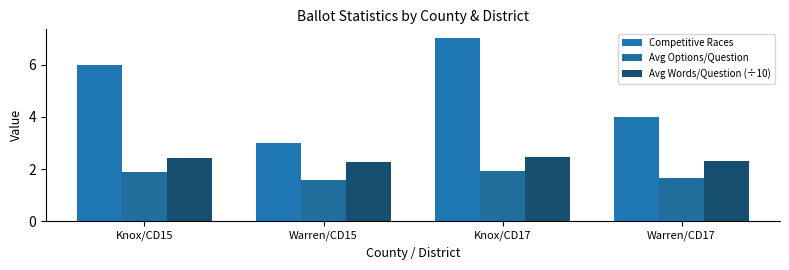

Which category has the highest value in the Avg Words/Question (÷10) series?

Knox/CD17